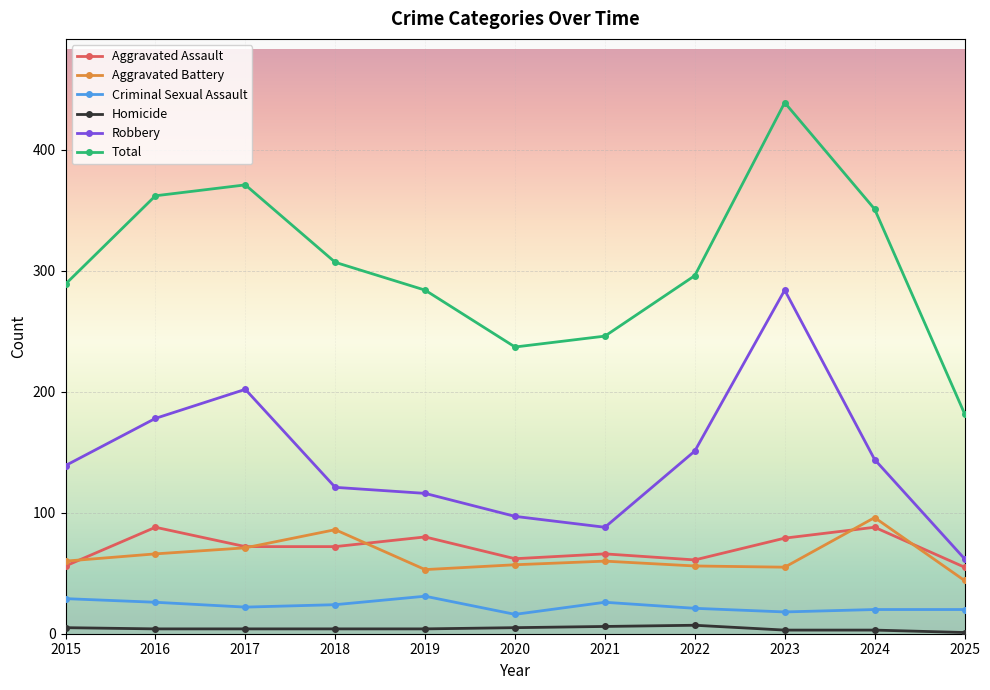

What is the value of the Robbery point at the 8th from the left?

151